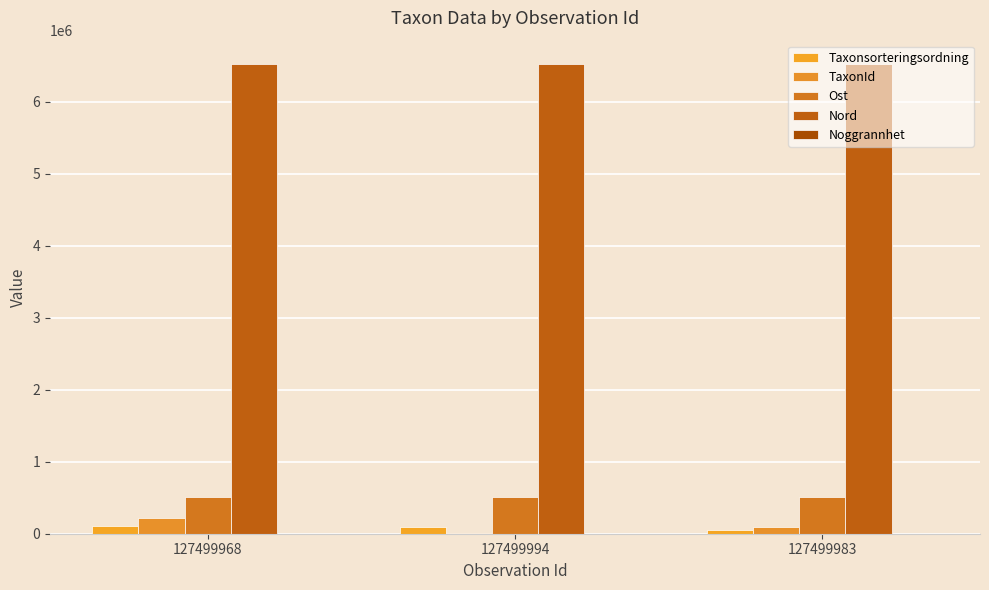

At which category is the sum across all series the highest?

127499968